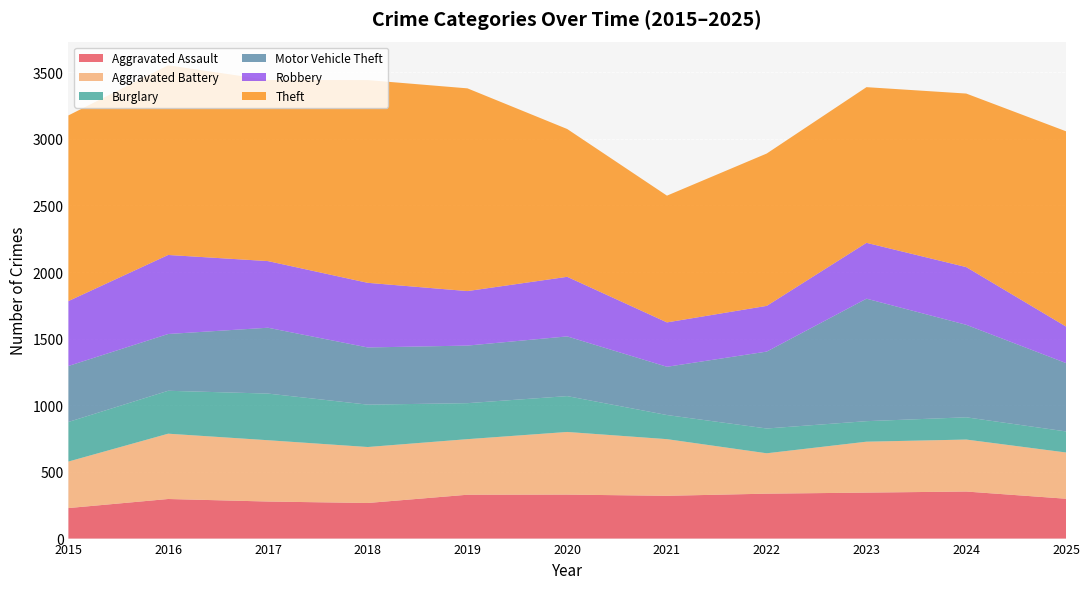

Reading right to left, what are all the values shown in this chart?

Aggravated Assault: 299	353	345	337	321	330	329	267	278	297	229
Aggravated Battery: 347	390	382	303	425	470	417	420	460	490	349
Burglary: 158	167	154	186	181	269	270	318	350	322	297
Motor Vehicle Theft: 513	694	919	577	362	448	432	429	494	426	420
Robbery: 274	433	419	343	333	447	409	485	500	593	487
Theft: 1465	1302	1168	1143	951	1109	1521	1521	1359	1423	1393